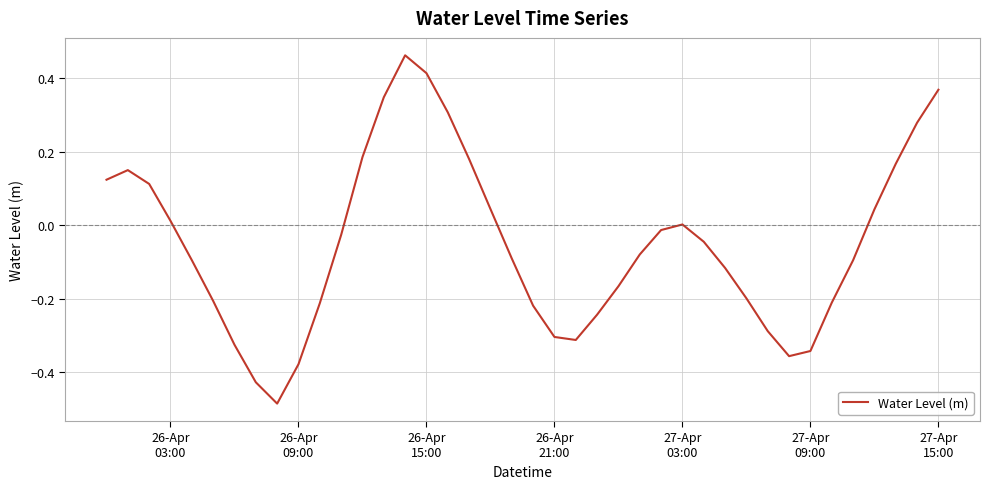

What is the difference between the maximum and minimum values?

0.9